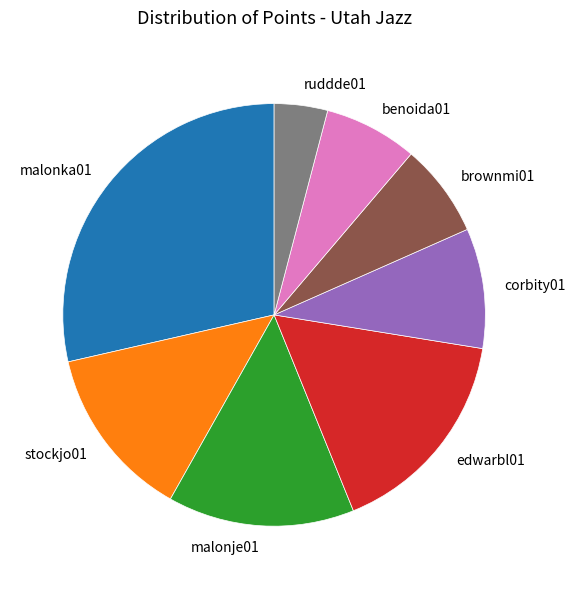

True or false: edwarbl01 accounts for 16% of the total.

True